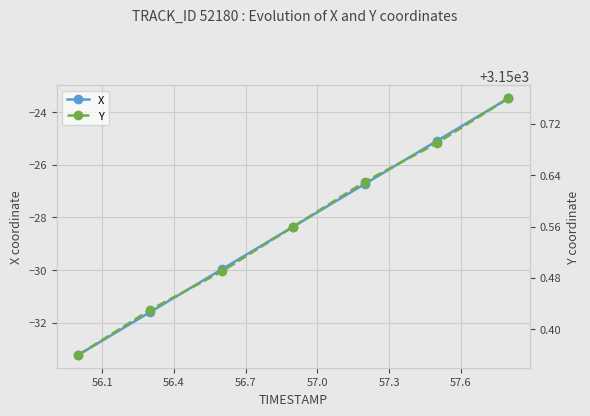

True or false: X has more than 2 interior local peaks.

False